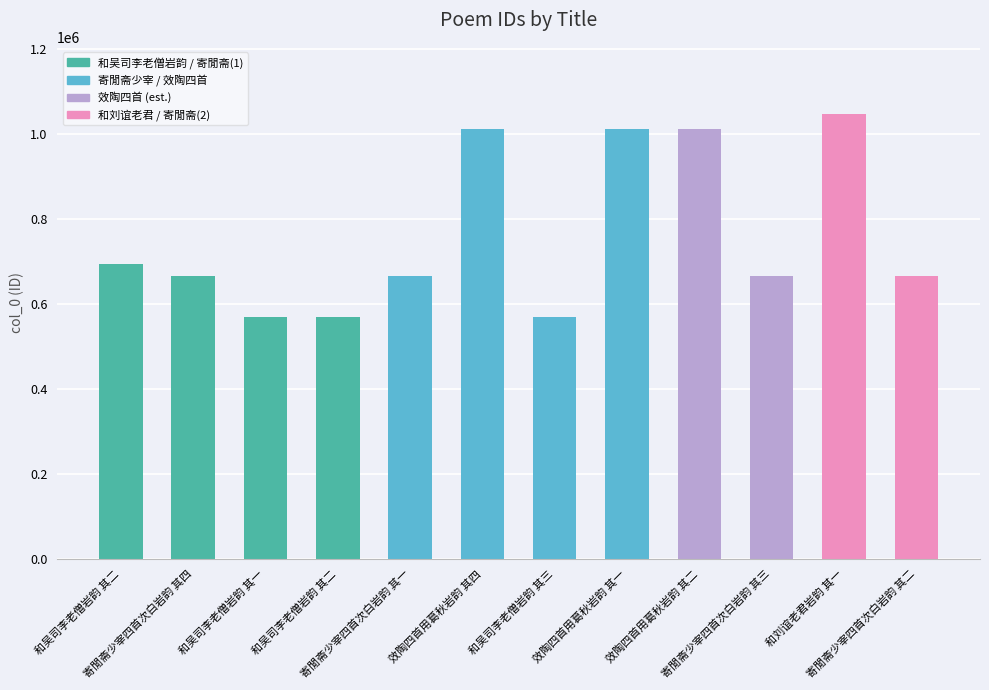

Reading right to left, list all the values displayed in this chart.

寄閒斋少宰四首次白岩韵 其二=664463	和刘谊老君岩韵 其一=1047179	寄閒斋少宰四首次白岩韵 其三=664464	效陶四首用葛秋岩韵 其二=1010707	效陶四首用葛秋岩韵 其一=1010706	和吴司李老僧岩韵 其三=568014	效陶四首用葛秋岩韵 其四=1010708	寄閒斋少宰四首次白岩韵 其一=664462	和吴司李老僧岩韵 其二=568013	和吴司李老僧岩韵 其一=568012	寄閒斋少宰四首次白岩韵 其四=664465	和吴司李老僧岩韵 其二=693094